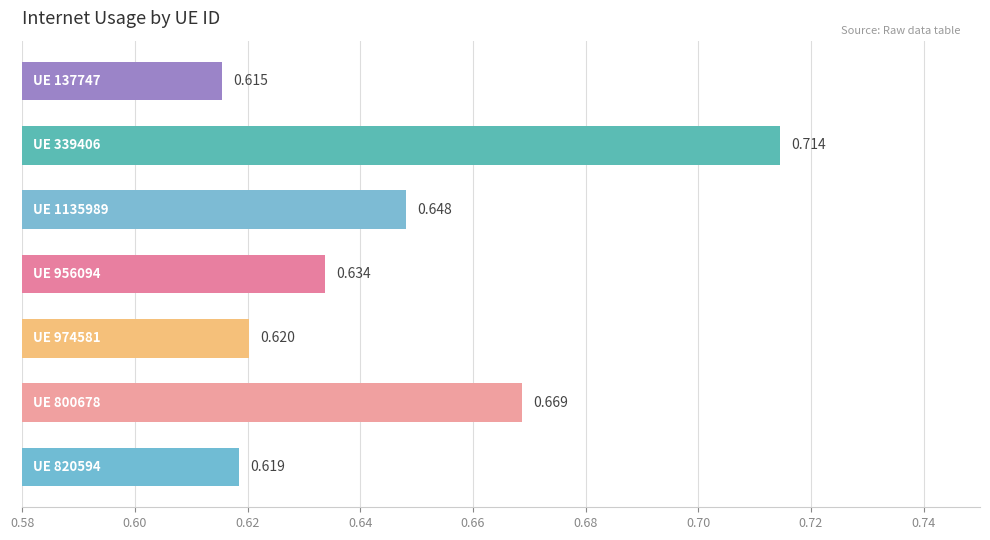

Are the bars horizontal?

Yes